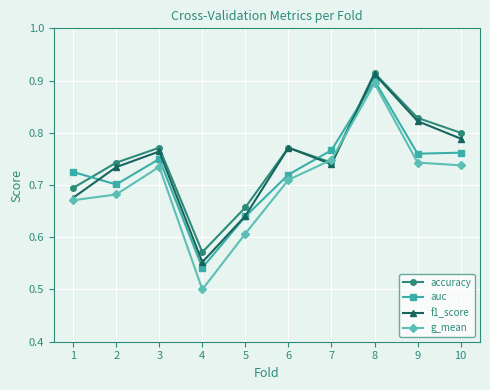

How many f1_score values are between 0 and 1?

10